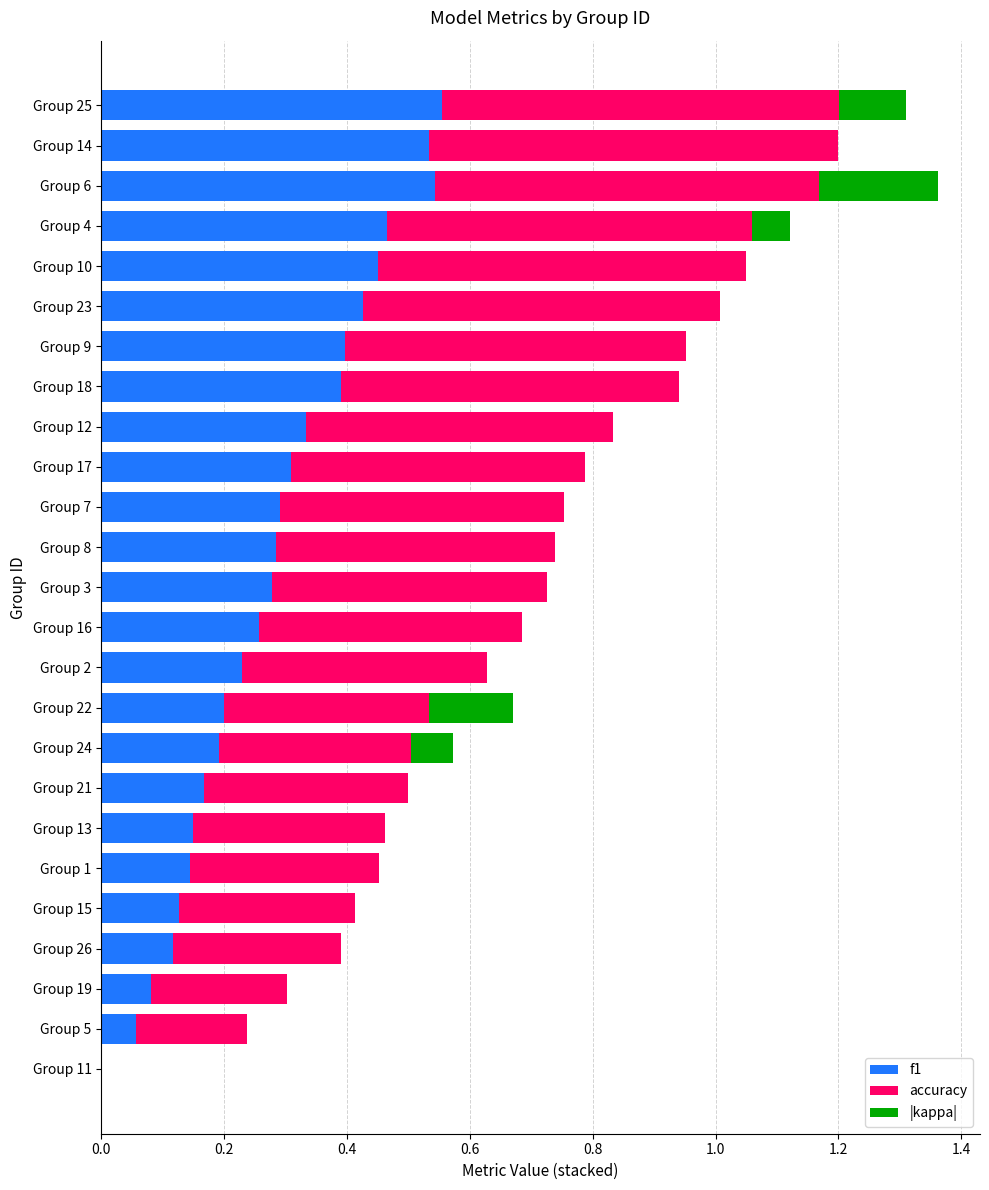

What is the total value across all series at Group 23?

1.0